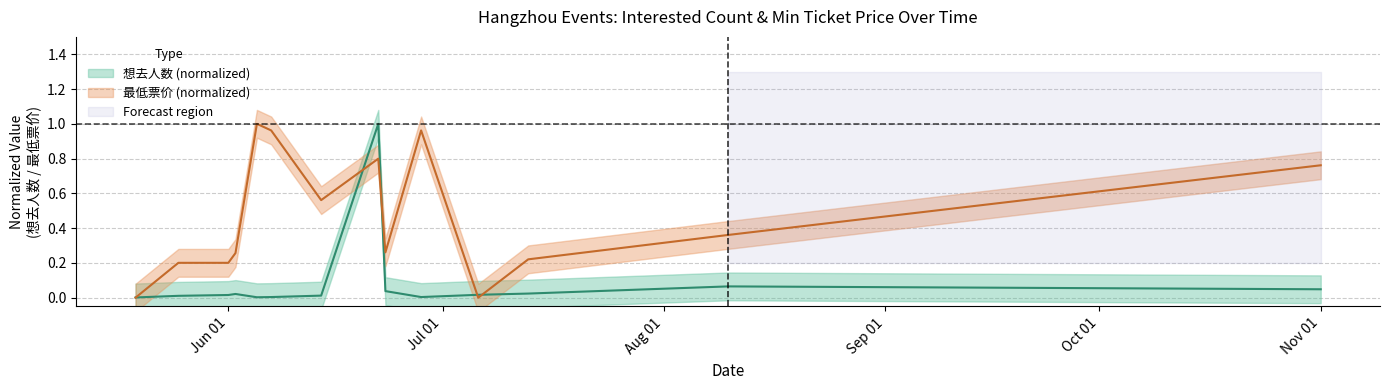

Is the value of 想去人数 at 2024-07-06 greater than the value of 最低票价 at 2024-08-10?

No